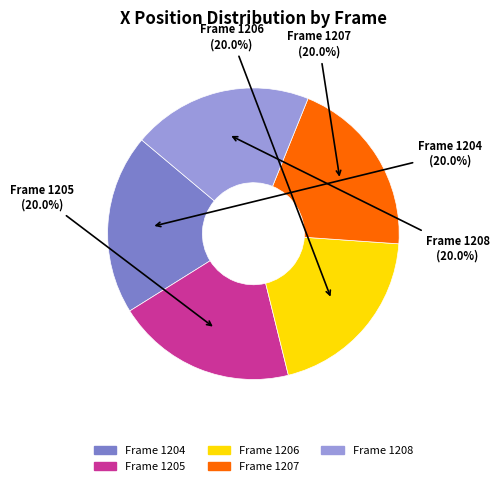

How many segments does this pie chart have?

5